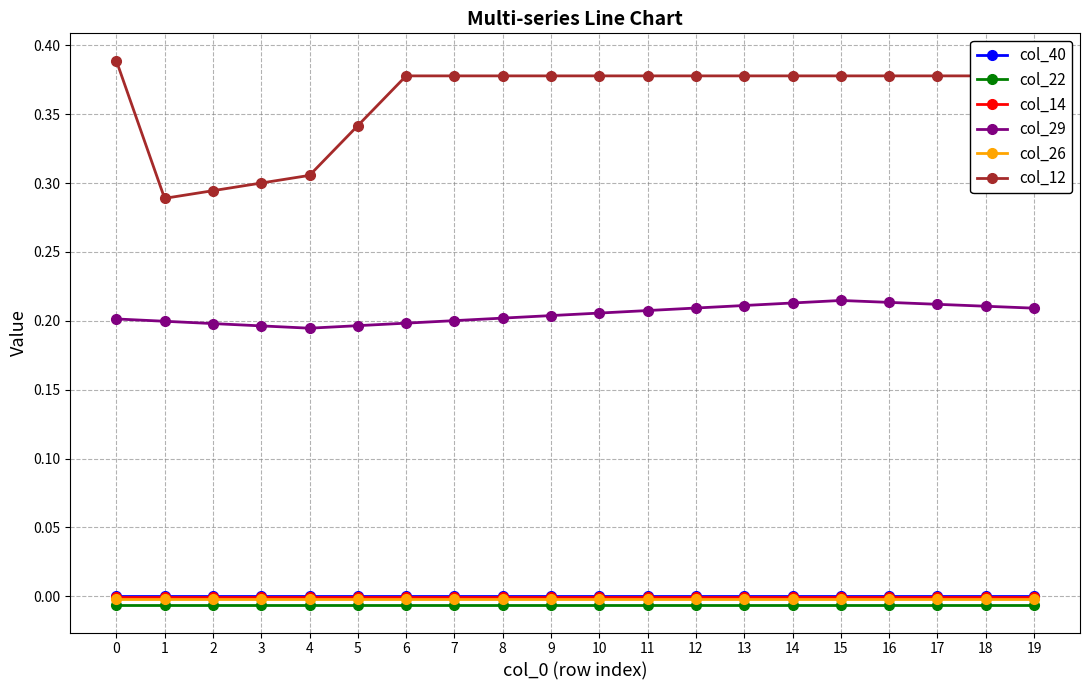

How many col_29 values are between 0 and 1?

20